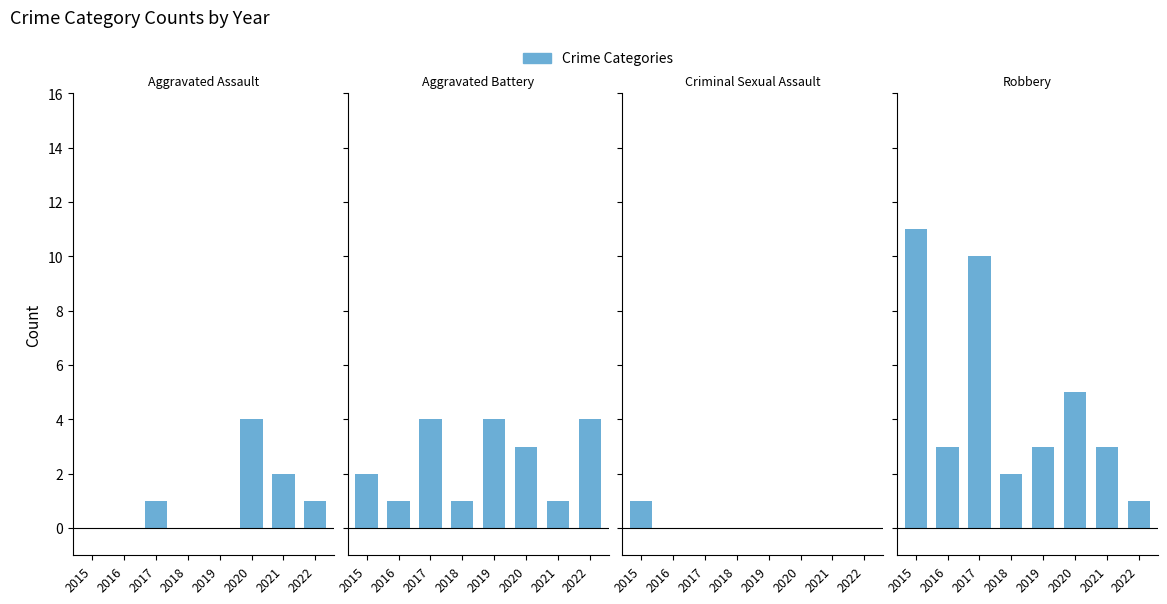

Does the chart contain any negative values?

No